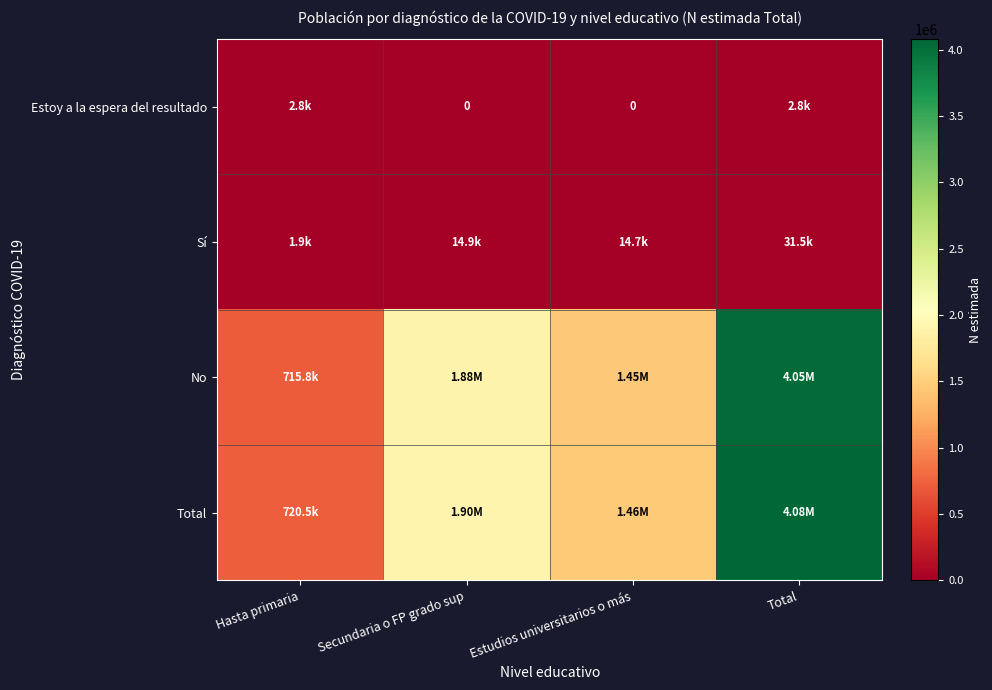

What is the average value of the Estoy a la espera del resultado series?

1422